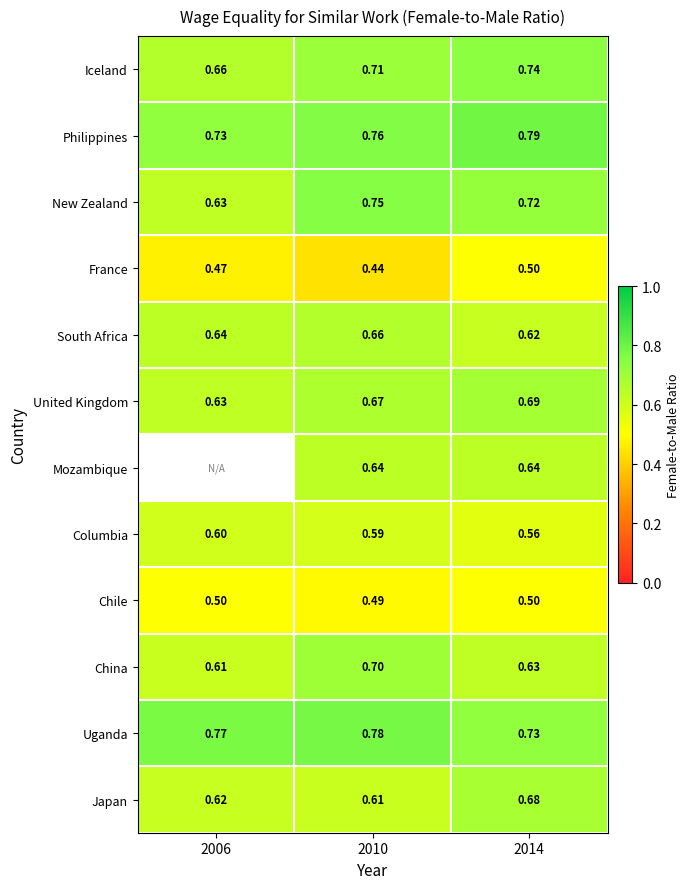

Which has a higher value, 2010 or 2006?

2010